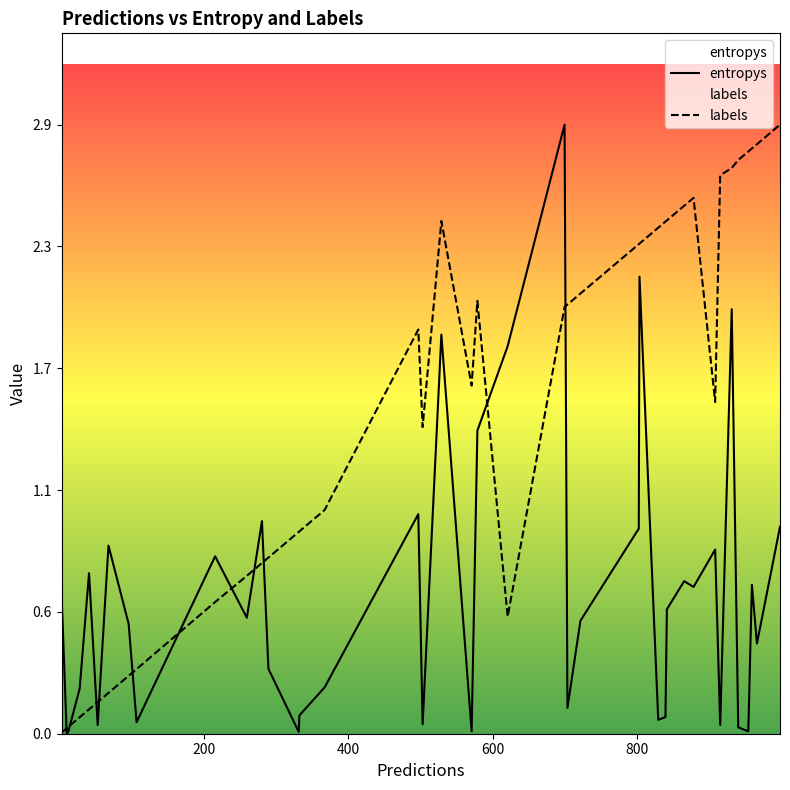

List the series in order of their peak value, highest first.

entropys, labels